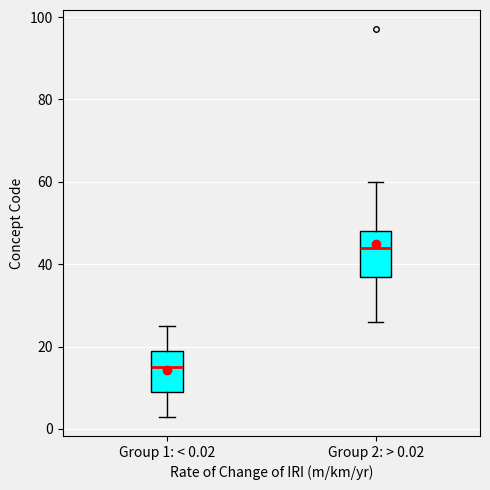

Which box's median line is the lowest?

Group 1: < 0.02